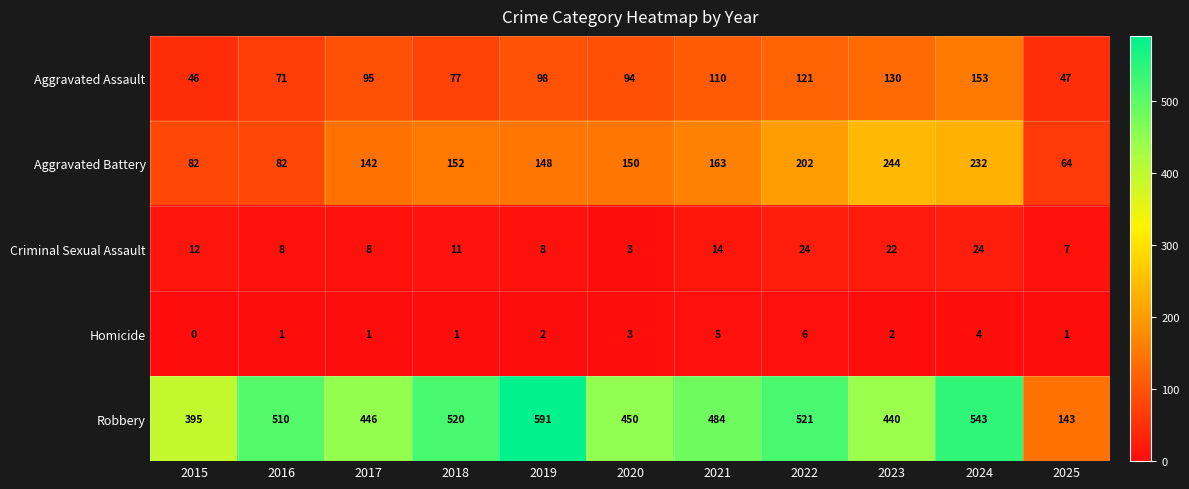

What is the difference between the second highest and minimum values in the Criminal Sexual Assault series?

21